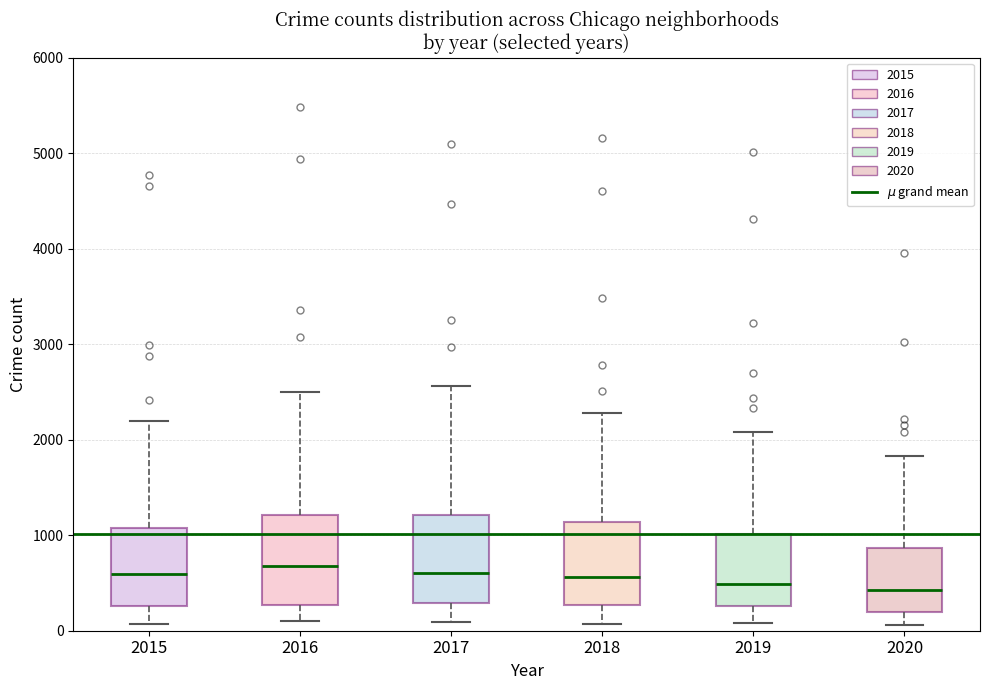

Reading left to right, read every box against the y-axis: the position of its median line, the range the box covers, and the ends of its whiskers. The values are not printed on the chart, so give them approximately, as read against the axis.

2015: median 600, box 300 to 1100, whiskers 100 to 2200
2016: median 700, box 300 to 1200, whiskers 100 to 2500
2017: median 600, box 300 to 1200, whiskers 100 to 2600
2018: median 600, box 300 to 1100, whiskers 100 to 2300
2019: median 500, box 300 to 1000, whiskers 100 to 2100
2020: median 400, box 200 to 900, whiskers 100 to 1800